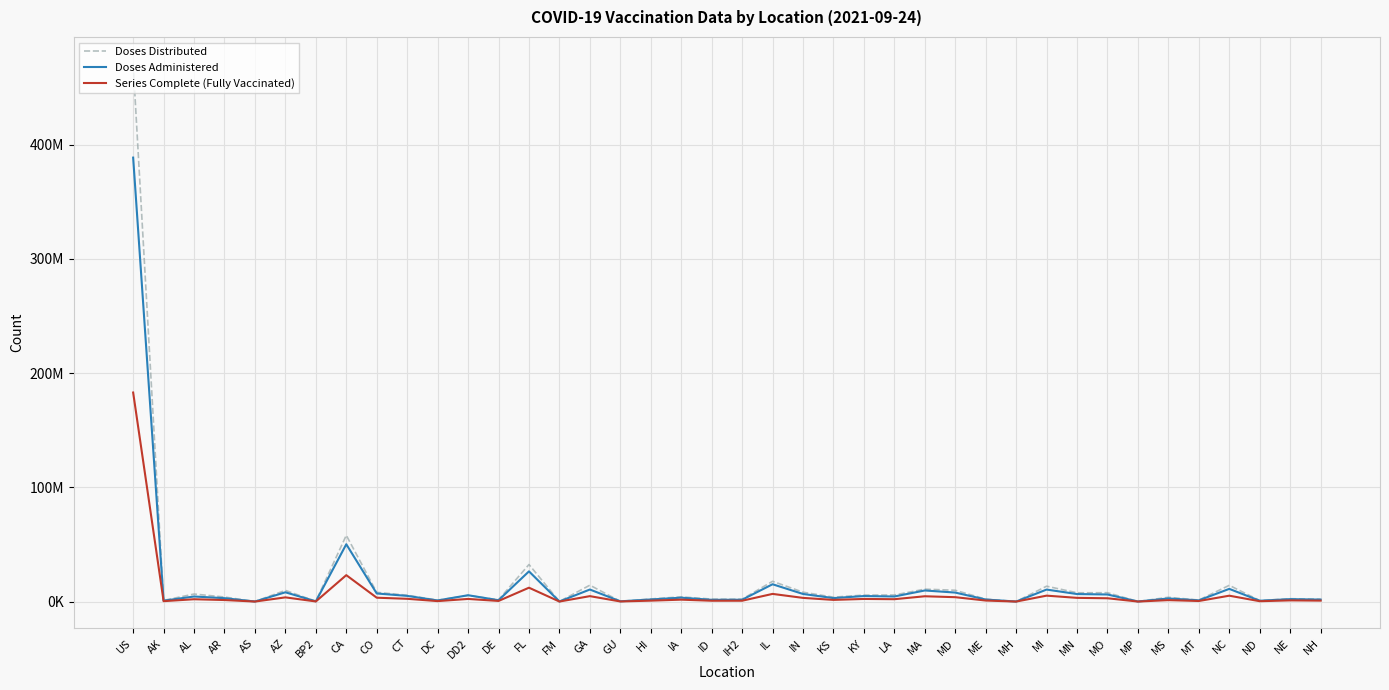

What are all the series names shown in the legend?

Doses Distributed, Doses Administered, Series Complete (Fully Vaccinated)